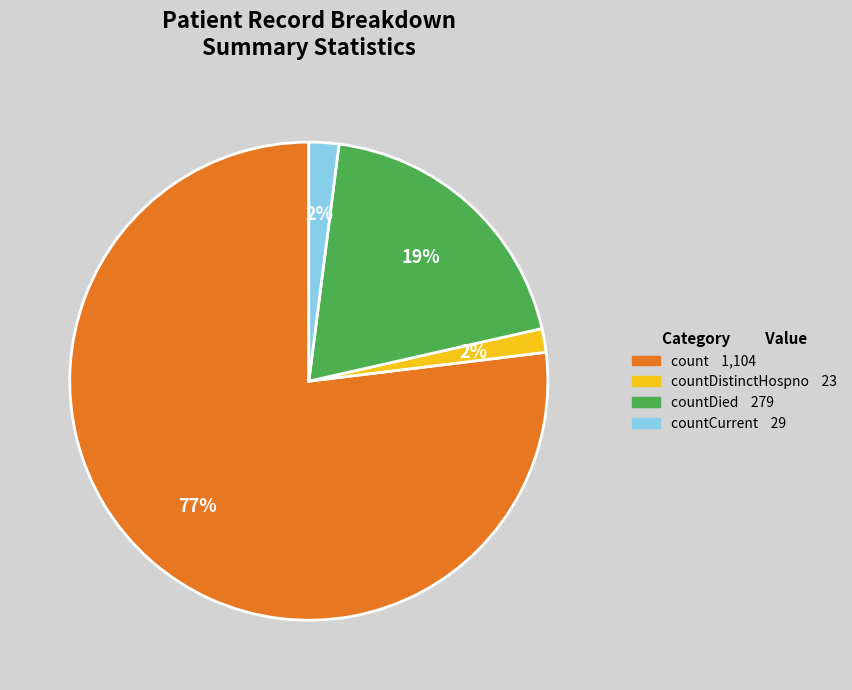

To the nearest percent, what is the difference between the largest and smallest slice percentages?

75%